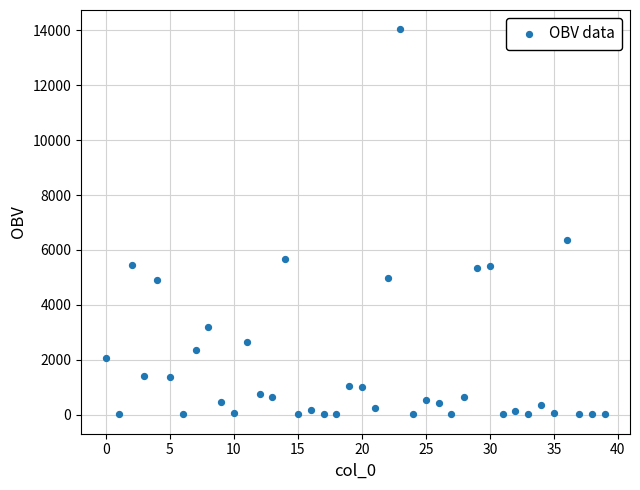

What is the range of Y values (max minus min)?

14036.8